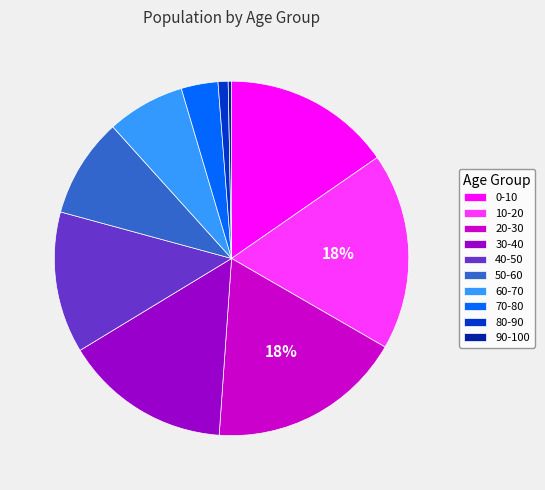

How many segments does this pie chart have?

10